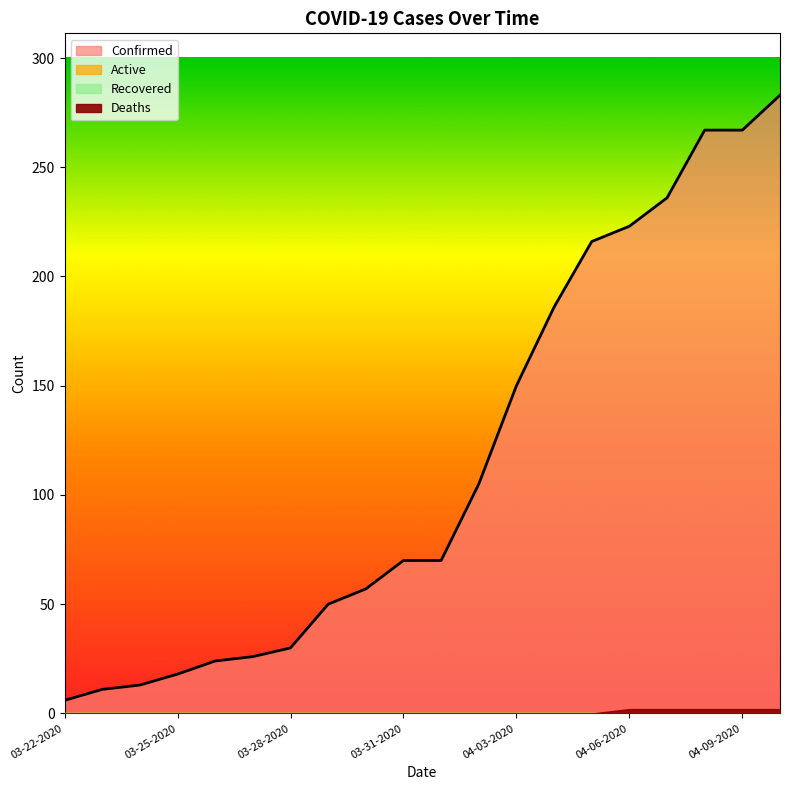

What is the total value across all series at 03-28-2020?

30